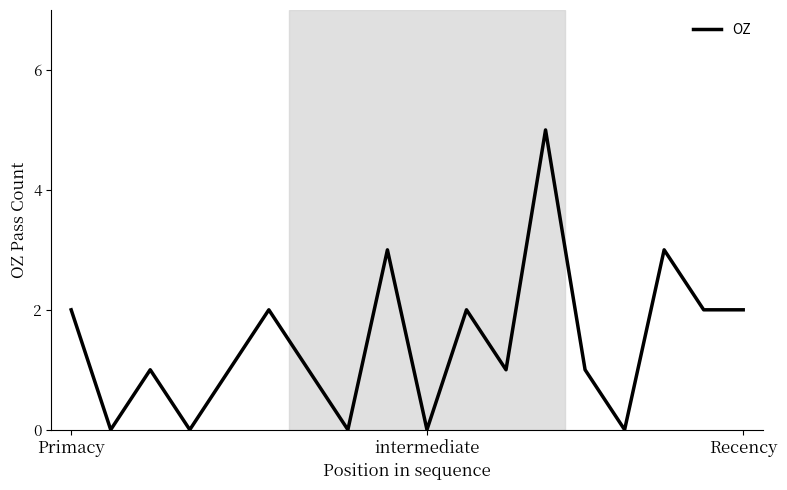

What is the difference between the maximum and minimum values?

5